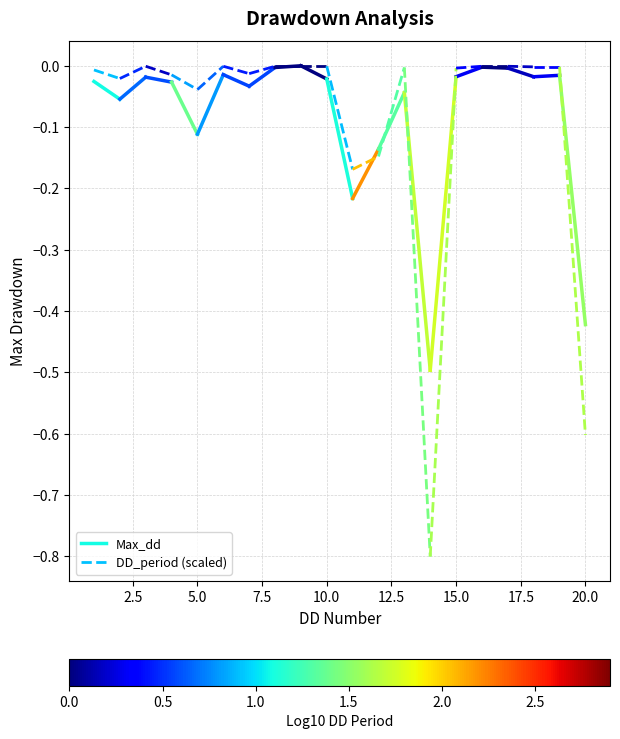

How many lines are shown in the chart?

2